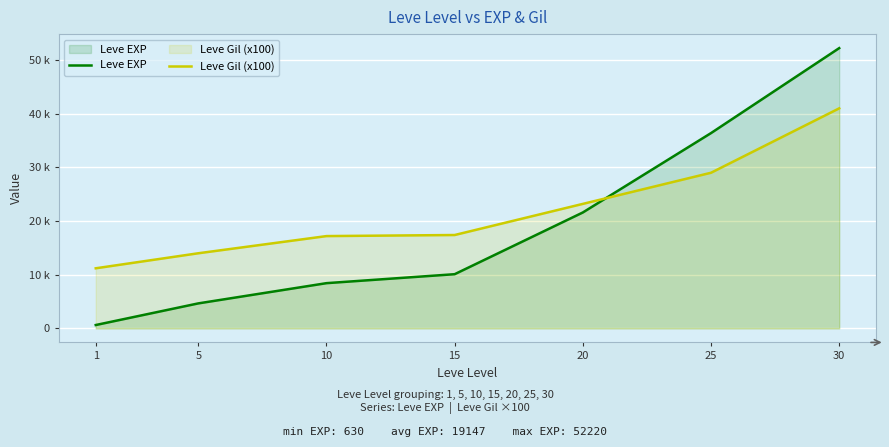

Reading left to right, list all the values displayed in this chart.

Leve EXP: 630	4660	8430	10100	21600	36390	52220
Leve Gil (x100): 11200	14000	17200	17400	23200	29000	41000